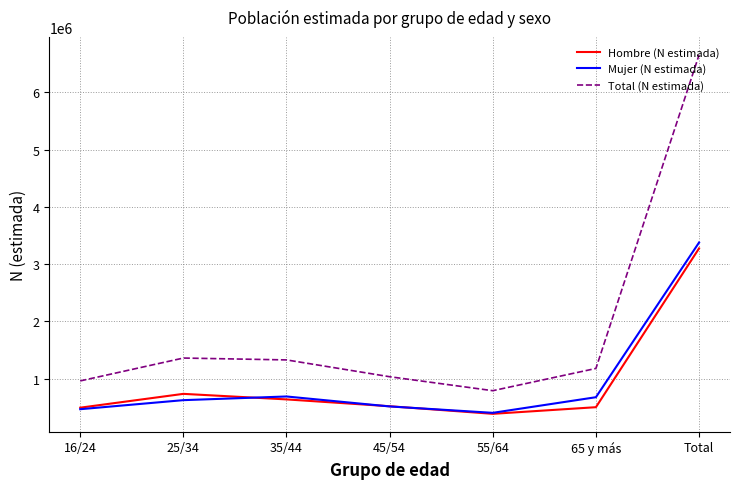

At which label does Mujer (N estimada) reach its minimum?

55/64